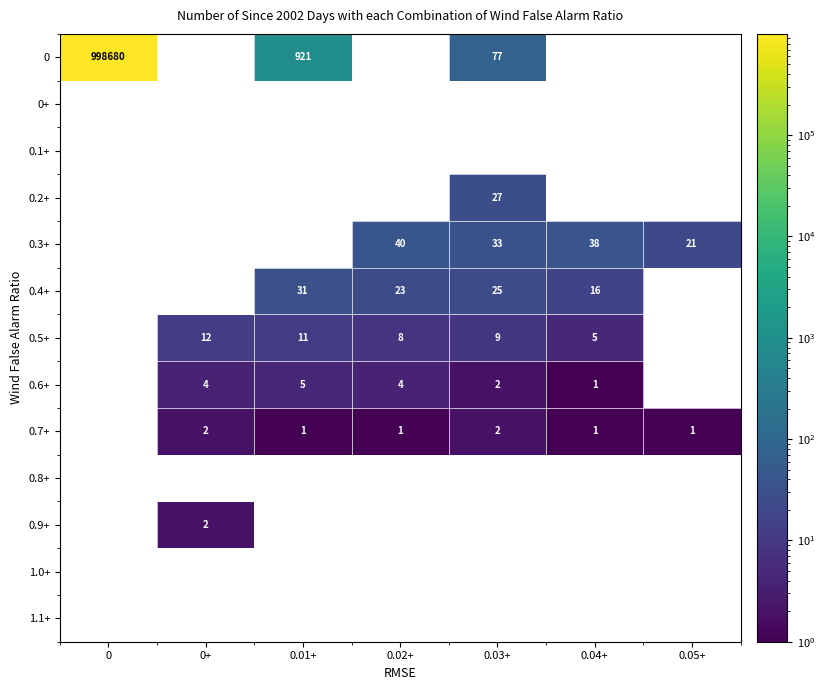

True or false: 0.3+ has a value of 14 at 0.05+.

False